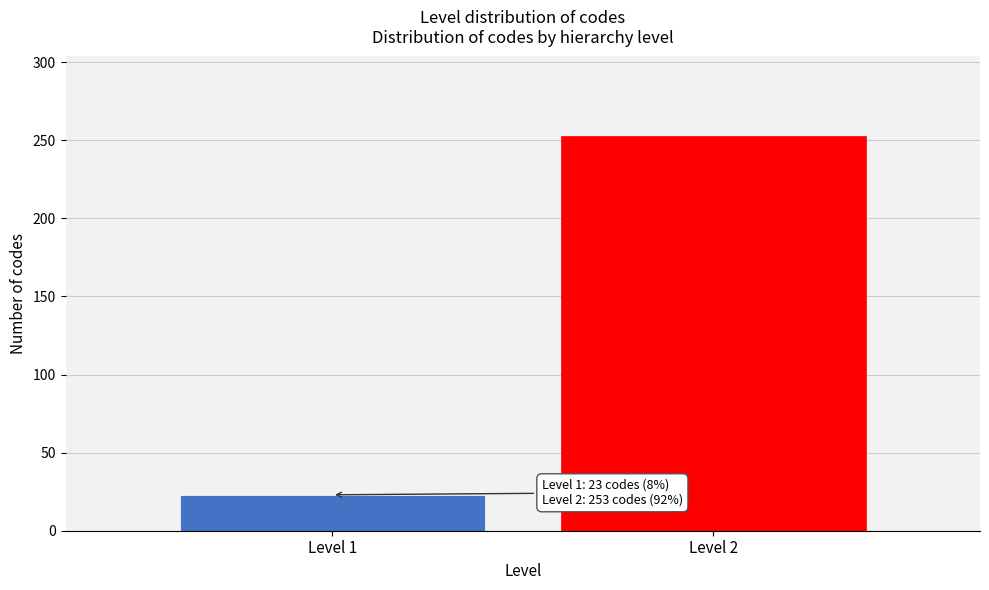

Reading left to right, transcribe all the data shown in this chart.

Level 1=23	Level 2=253